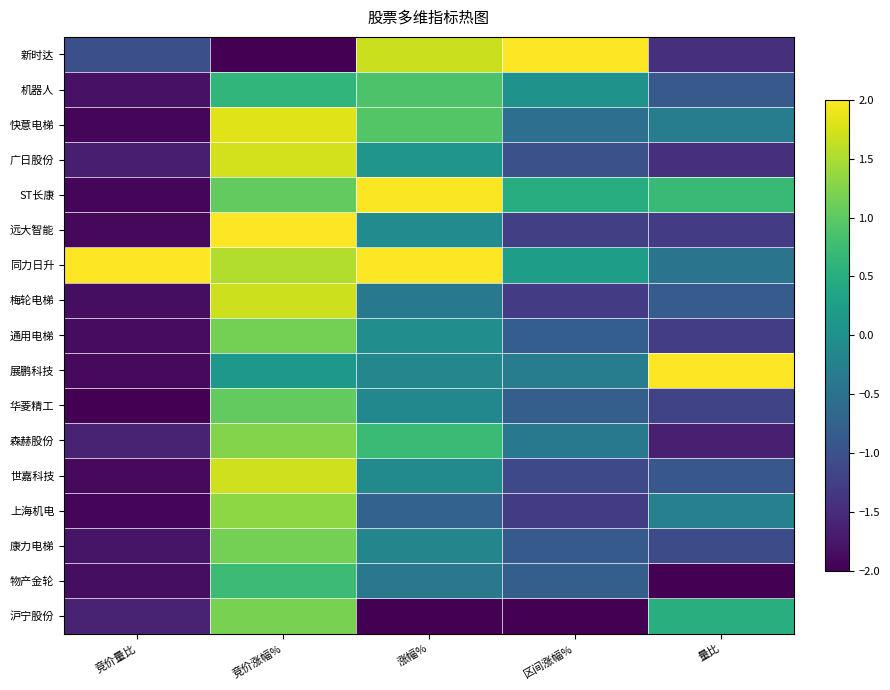

List the series in order of their peak value, lowest first.

物产金轮, 机器人, 华菱精工, 康力电梯, 通用电梯, 沪宁股份, 森赫股份, 上海机电, 梅轮电梯, 世嘉科技, 广日股份, 快意电梯, ST长康, 新时达, 远大智能, 同力日升, 展鹏科技